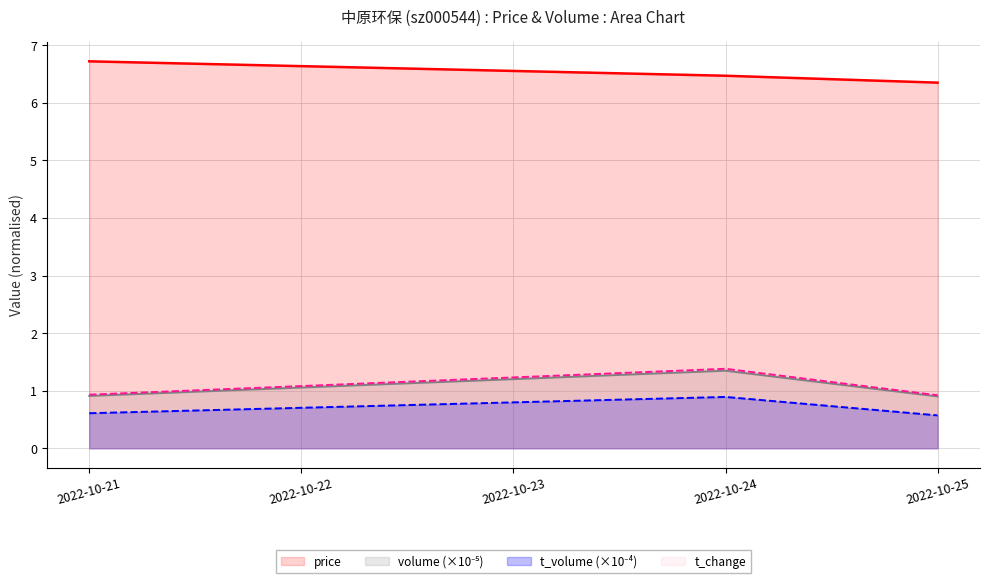

Does the chart have visible grid lines?

Yes